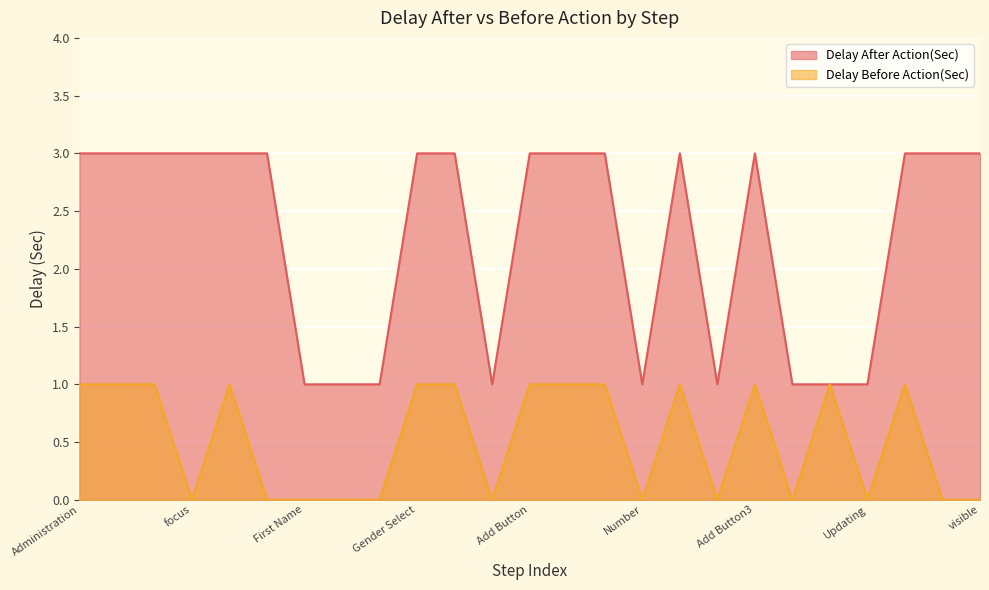

At which category does Delay Before Action(Sec) reach its first local valley?

focus